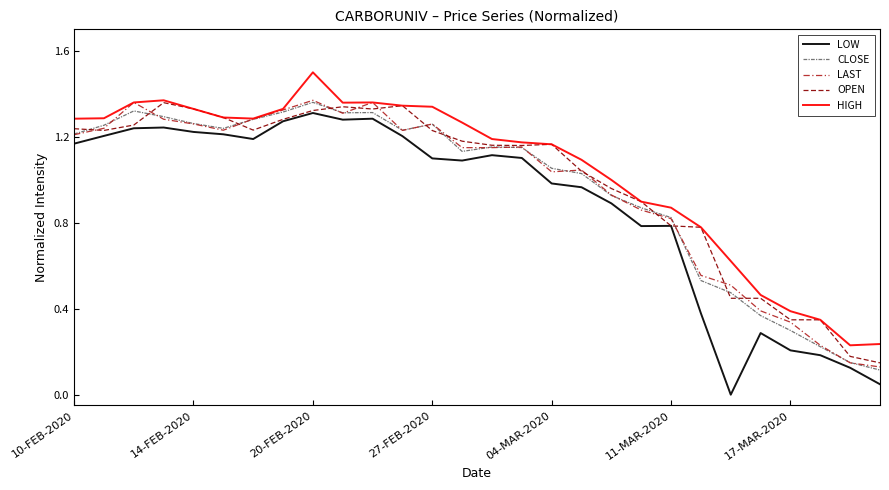

What is the greatest value displayed?

1.5